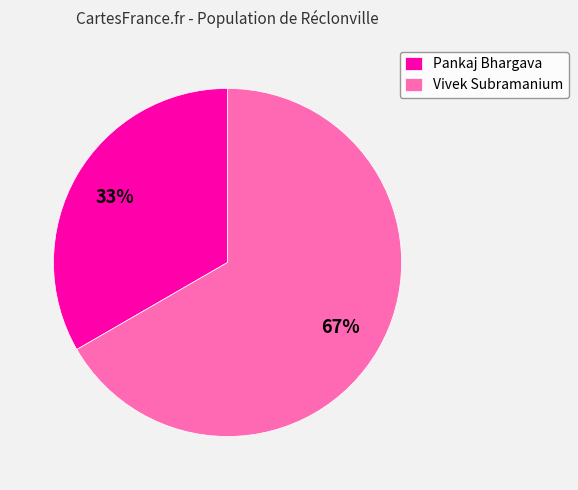

How many slices are in this pie chart?

2